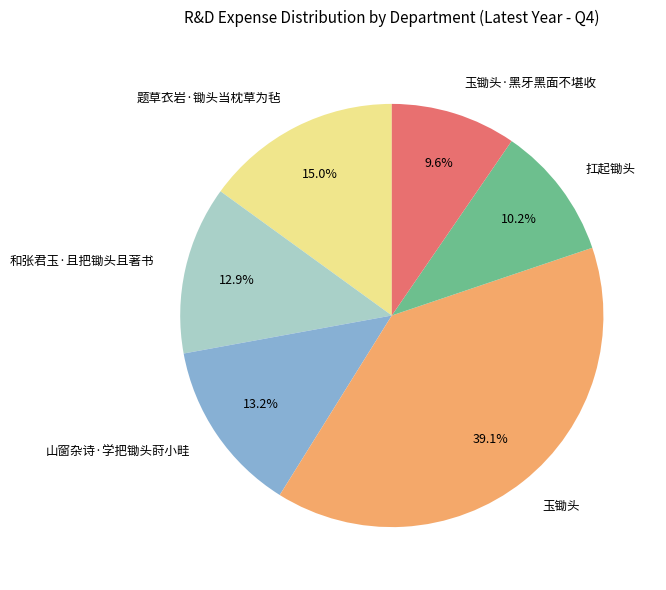

To the nearest percent, what percentage of the pie is 玉锄头?

39%